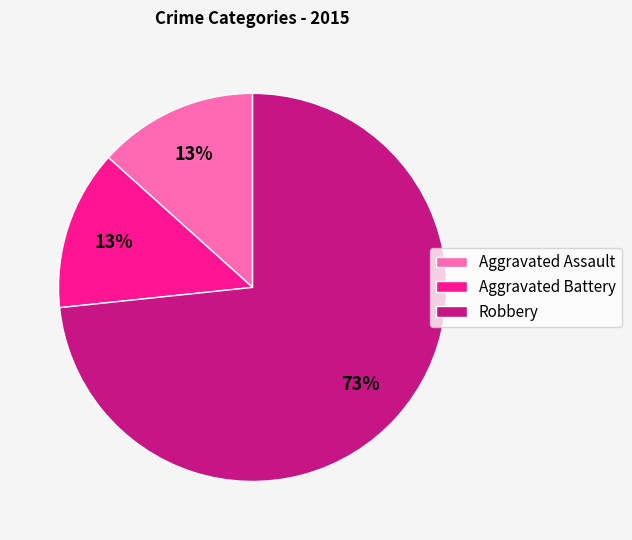

What percentage is the Aggravated Battery slice, to the nearest percent?

13%